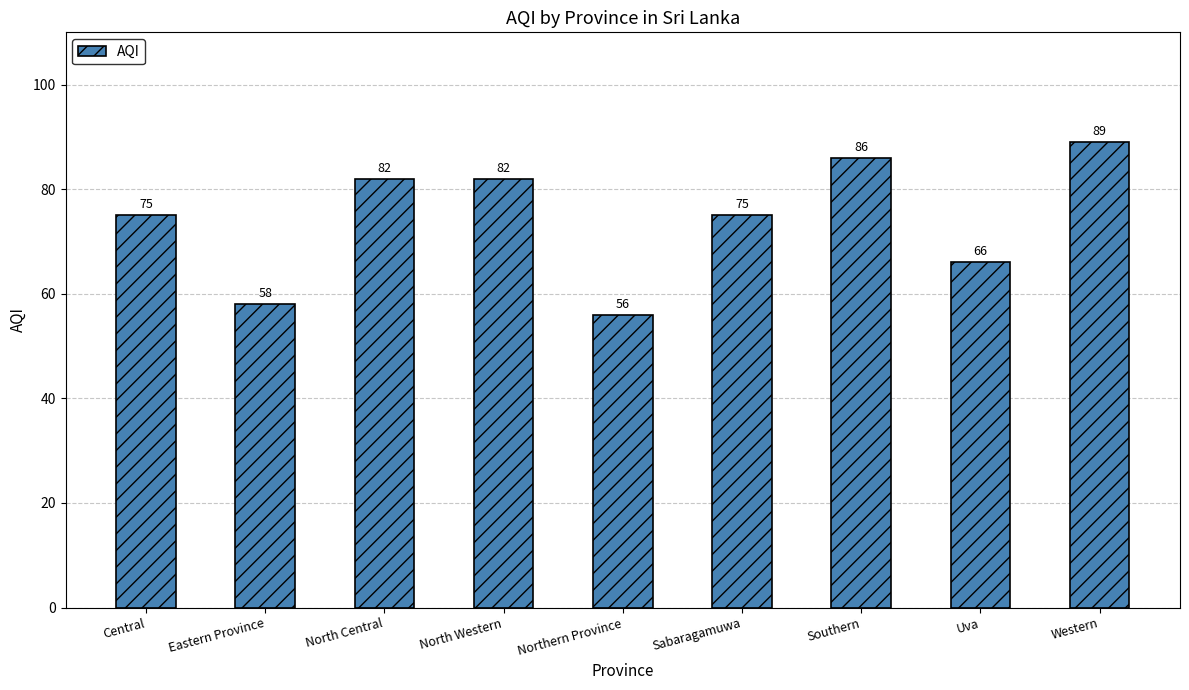

Is it true that the value at Southern is 86?

True